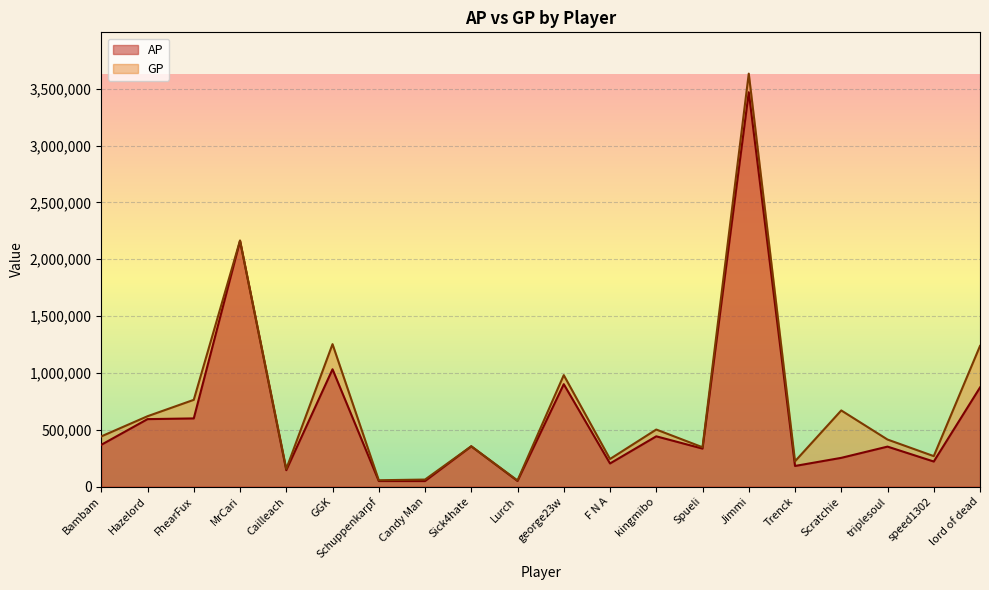

Rank the series by their maximum value, from highest to lowest.

GP, AP